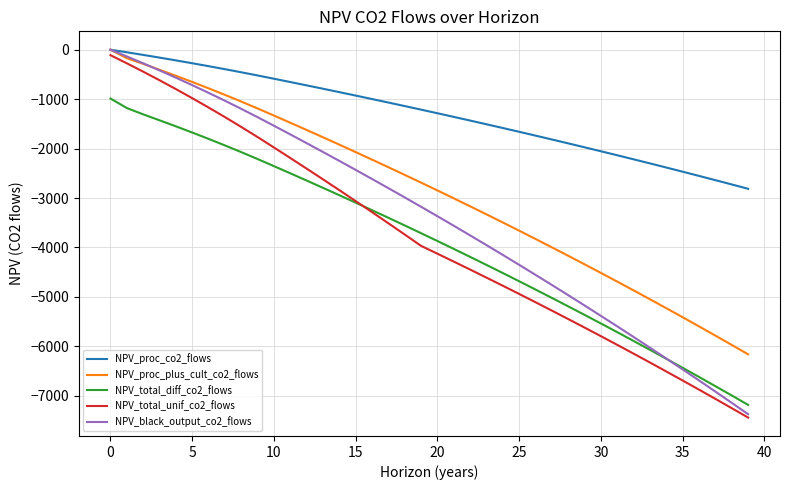

Reading left to right, what are all the values shown in this chart?

NPV_proc_co2_flows: 0.0	-51.7	-104.9	-159.5	-215.7	-273.4	-332.7	-393.7	-456.3	-520.7	-586.9	-653.8	-721.2	-789.4	-858.2	-927.7	-997.8	-1068.6	-1140.1	-1212.3	-1285.3	-1358.9	-1433.2	-1508.3	-1584.0	-1660.5	-1737.8	-1815.8	-1894.6	-1974.1	-2054.4	-2135.5	-2217.4	-2300.0	-2383.5	-2467.8	-2552.9	-2638.8	-2725.6	-2813.2
NPV_proc_plus_cult_co2_flows: 0.0	-171.1	-286.4	-404.9	-526.8	-652.0	-780.7	-912.9	-1048.9	-1188.6	-1332.2	-1477.2	-1623.6	-1771.5	-1920.7	-2071.4	-2223.6	-2377.3	-2532.4	-2689.1	-2847.2	-3007.0	-3168.2	-3331.1	-3495.5	-3661.5	-3829.1	-3998.3	-4169.2	-4341.8	-4516.0	-4691.9	-4869.5	-5048.9	-5229.9	-5412.8	-5597.4	-5783.8	-5972.0	-6162.1
NPV_total_diff_co2_flows: -987.3	-1179.7	-1307.2	-1427.6	-1549.7	-1675.0	-1803.7	-1935.9	-2071.9	-2211.6	-2355.2	-2500.2	-2646.6	-2794.5	-2943.7	-3094.4	-3246.6	-3400.3	-3555.4	-3712.1	-3870.3	-4030.0	-4191.2	-4354.1	-4518.5	-4684.5	-4852.1	-5021.3	-5192.2	-5364.8	-5539.0	-5714.9	-5892.5	-6071.9	-6253.0	-6435.8	-6620.4	-6806.8	-6995.0	-7185.1
NPV_total_unif_co2_flows: -109.9	-274.5	-443.7	-617.6	-796.3	-980.0	-1168.8	-1362.9	-1562.4	-1767.4	-1978.0	-2190.8	-2405.6	-2622.5	-2841.5	-3062.6	-3285.9	-3511.3	-3738.9	-3968.8	-4126.9	-4286.6	-4447.9	-4610.7	-4775.1	-4941.1	-5108.8	-5278.0	-5448.9	-5621.4	-5795.7	-5971.6	-6149.2	-6328.5	-6509.6	-6692.5	-6877.1	-7063.5	-7251.7	-7441.8
NPV_black_output_co2_flows: 0.0	-135.6	-274.9	-418.1	-565.3	-716.6	-872.0	-1031.8	-1196.1	-1364.9	-1538.4	-1713.6	-1890.5	-2069.1	-2249.4	-2431.5	-2615.3	-2801.0	-2988.4	-3177.7	-3368.8	-3561.7	-3756.6	-3953.3	-4151.9	-4352.5	-4555.0	-4759.5	-4965.9	-5174.4	-5384.9	-5597.4	-5812.0	-6028.6	-6247.4	-6468.3	-6691.4	-6916.6	-7144.0	-7373.6